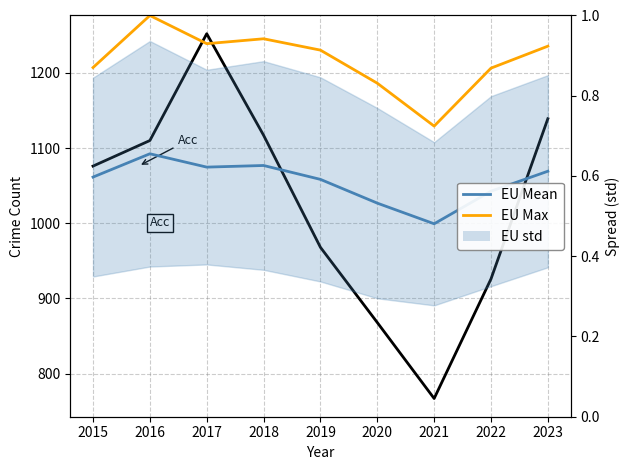

True or false: Acc has a value of 968.0 at 2019.

True